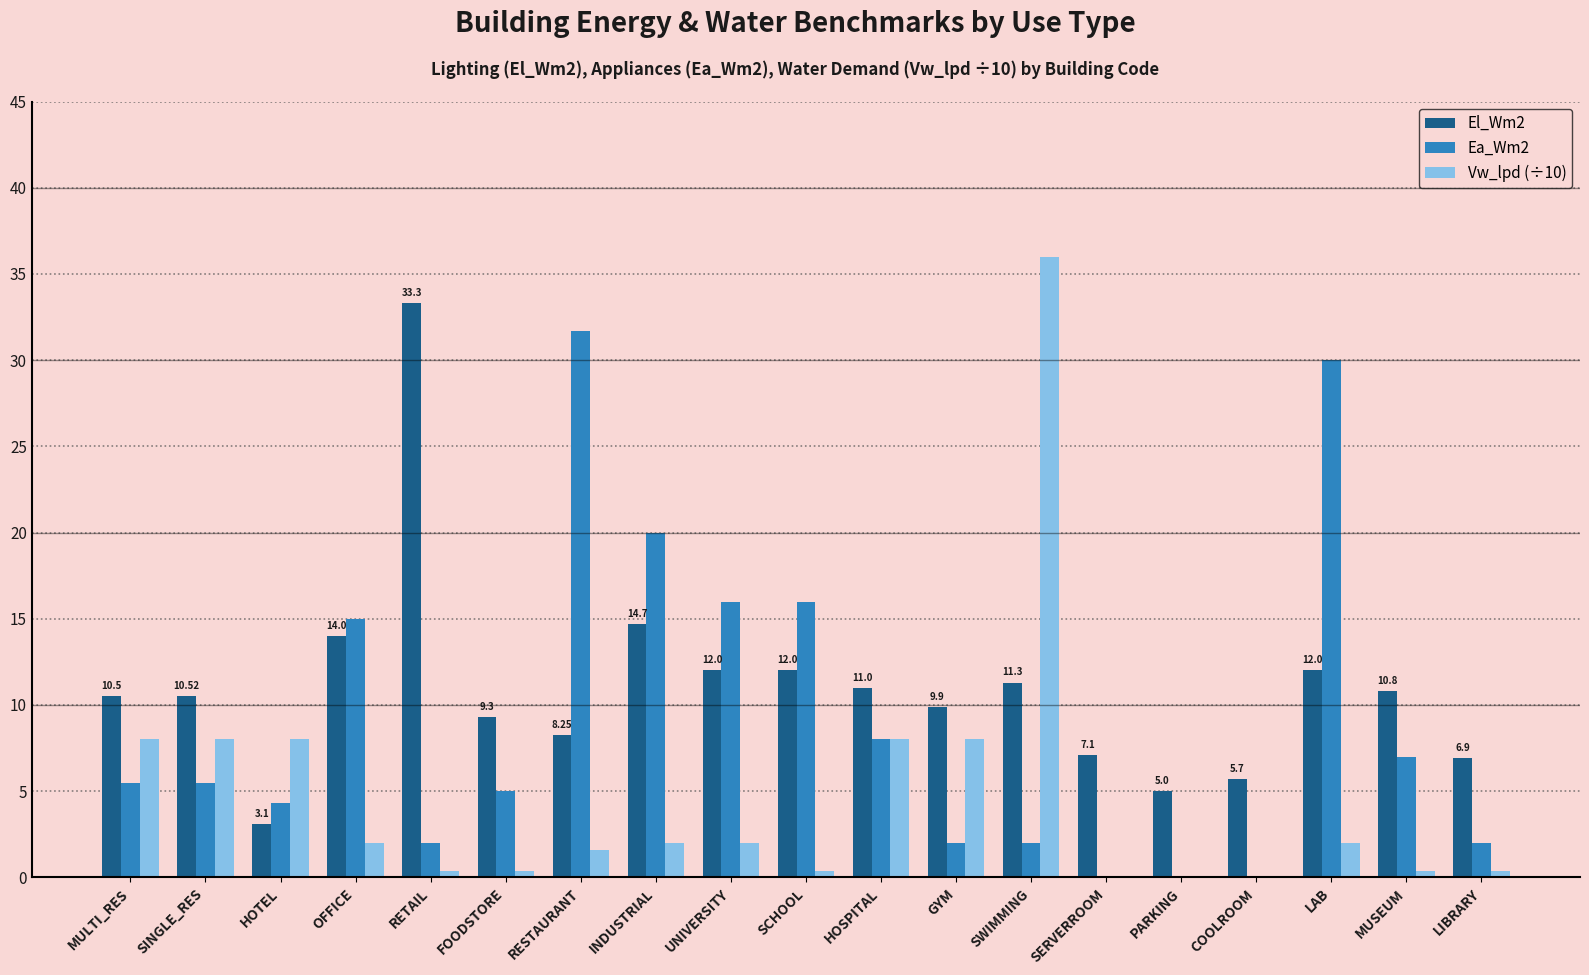

At which category is the sum across all series the highest?

SWIMMING